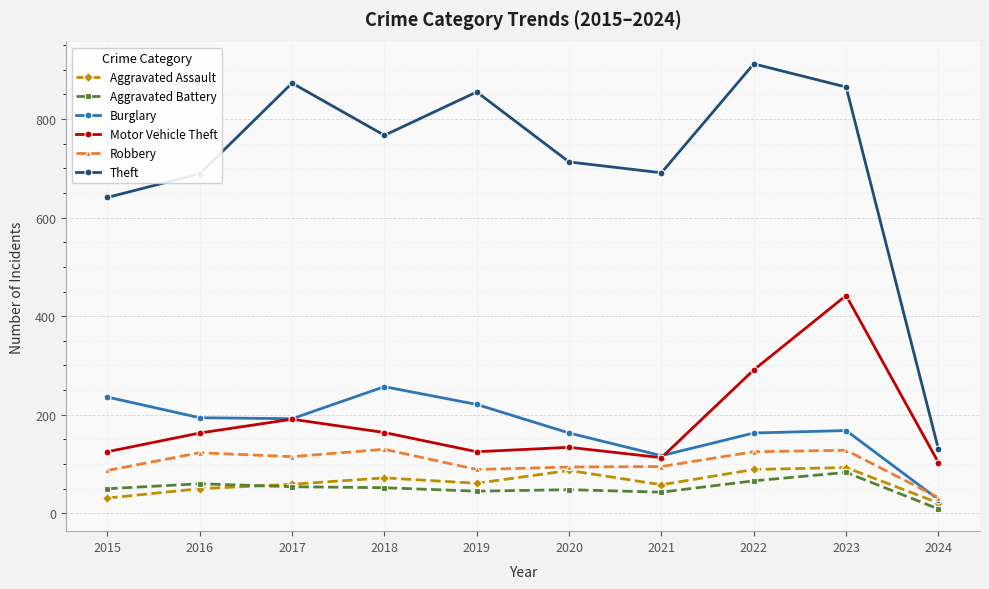

Is it true that Aggravated Assault equals 50 at 2016?

True